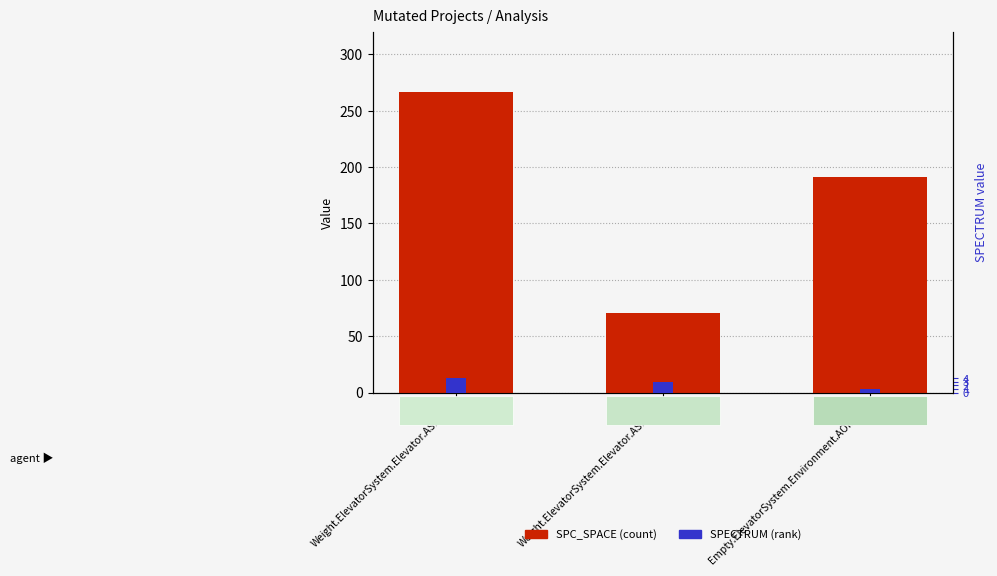

Rank the series by their maximum value, from highest to lowest.

SPC_SPACE, SPECTRUM